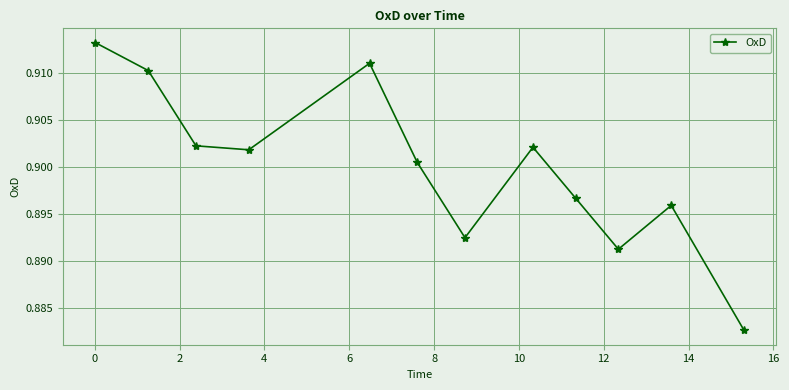

How many values are between 0 and 1?

12